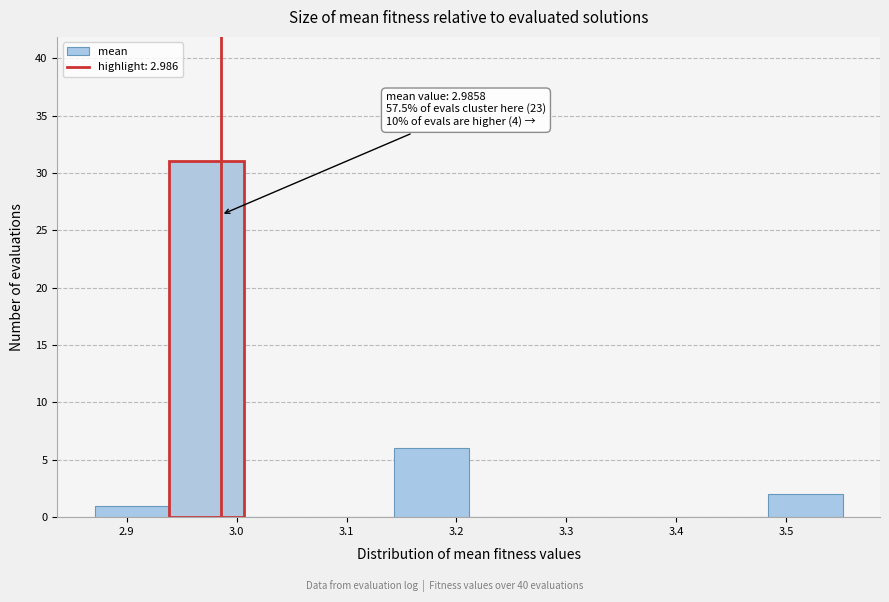

Over which range of the x-axis is the bar tallest?

2.94 to 3.01